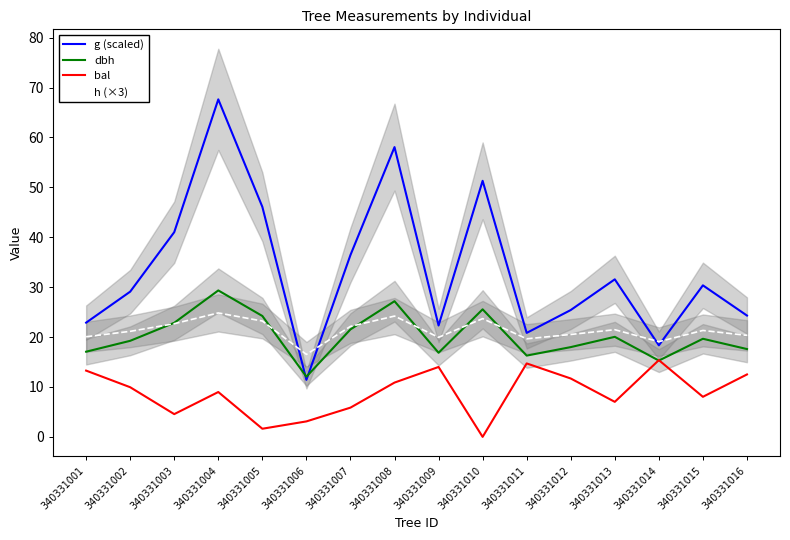

Reading left to right, transcribe all the data shown in this chart.

g (scaled): 340331001=22.9	340331002=29.1	340331003=41.0	340331004=67.6	340331005=46.1	340331006=11.4	340331007=36.4	340331008=58.1	340331009=22.3	340331010=51.3	340331011=20.8	340331012=25.4	340331013=31.6	340331014=18.4	340331015=30.4	340331016=24.3
dbh: 340331001=17.1	340331002=19.2	340331003=22.9	340331004=29.4	340331005=24.2	340331006=12.1	340331007=21.5	340331008=27.2	340331009=16.9	340331010=25.6	340331011=16.3	340331012=18.0	340331013=20.1	340331014=15.3	340331015=19.7	340331016=17.6
bal: 340331001=13.3	340331002=9.9	340331003=4.6	340331004=9.0	340331005=1.6	340331006=3.1	340331007=5.9	340331008=10.9	340331009=14.0	340331010=0.0	340331011=14.7	340331012=11.7	340331013=7.0	340331014=15.4	340331015=8.0	340331016=12.5
h (×3): 340331001=20.1	340331002=21.1	340331003=22.7	340331004=24.8	340331005=23.2	340331006=16.5	340331007=22.1	340331008=24.2	340331009=20.0	340331010=23.7	340331011=19.6	340331012=20.5	340331013=21.5	340331014=19.1	340331015=21.3	340331016=20.3